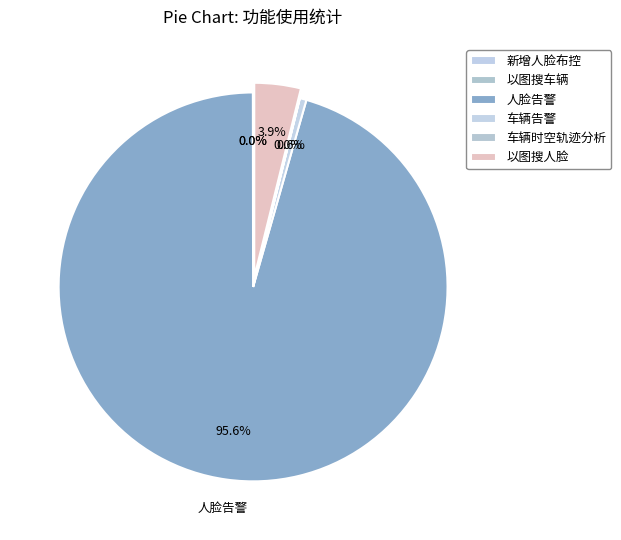

Does 以图搜车辆 represent more than half of the total?

No